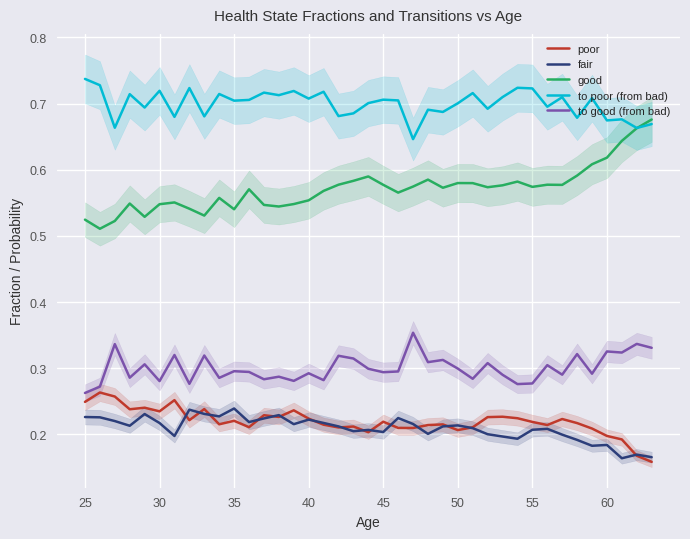

True or false: fair and to poor (from bad) cross at least once.

False